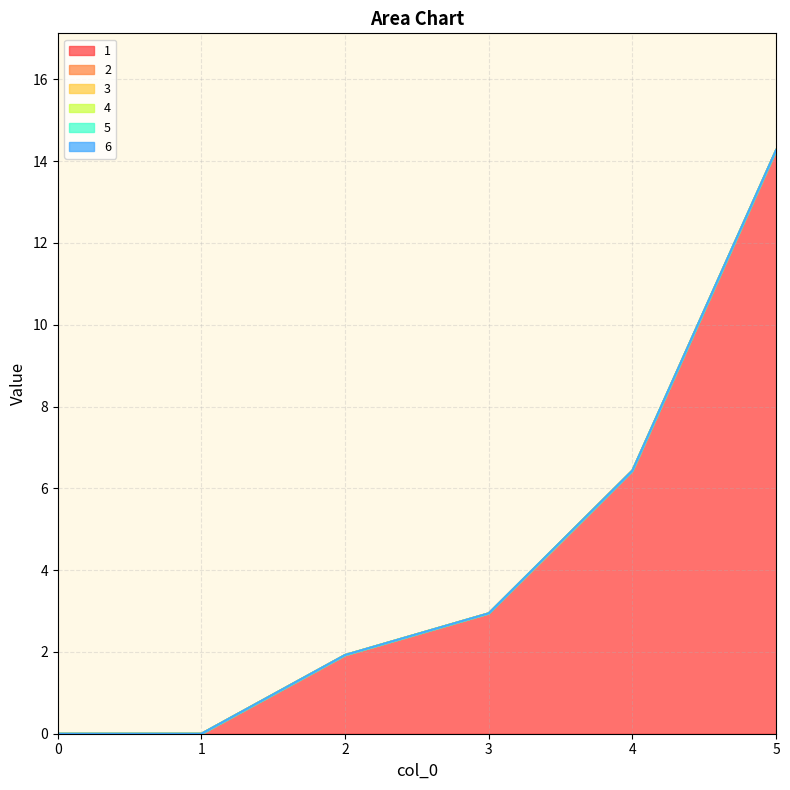

What is the total value across all series at 3?

2.9